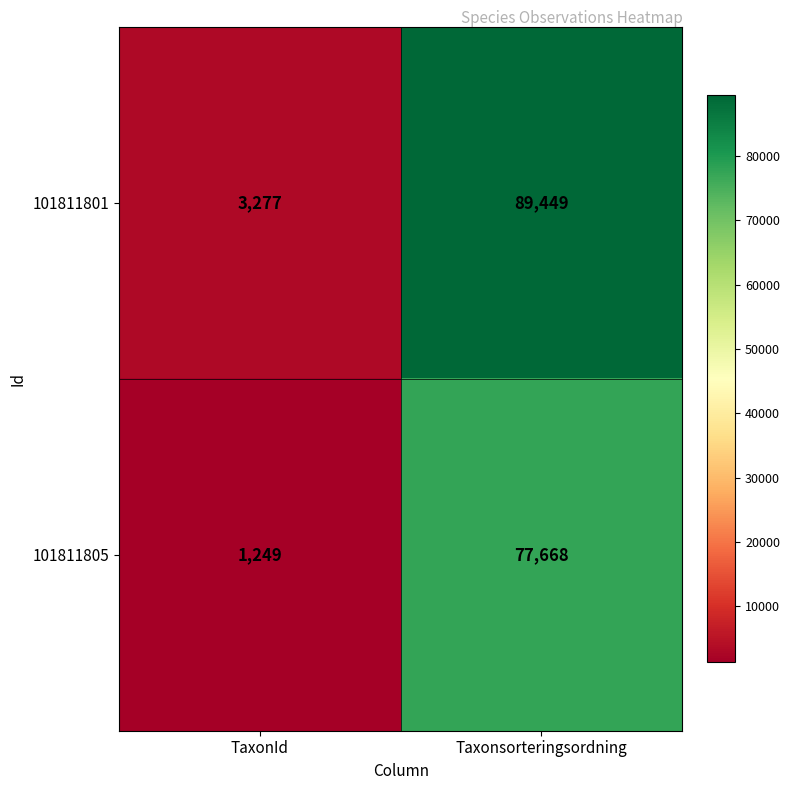

Count the number of data series in this chart.

2